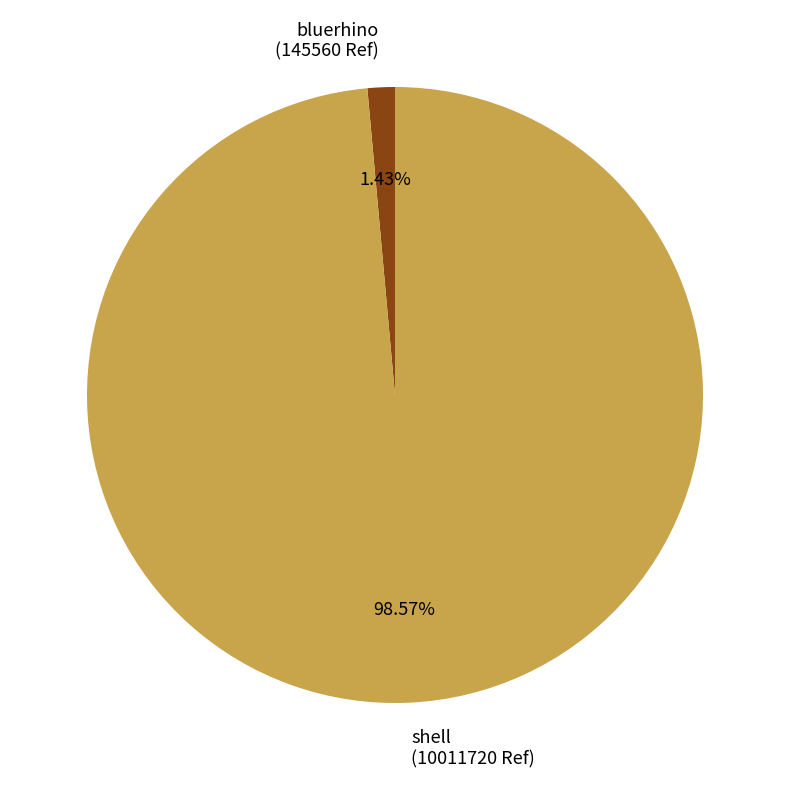

Between bluerhino and shell, which is larger?

shell